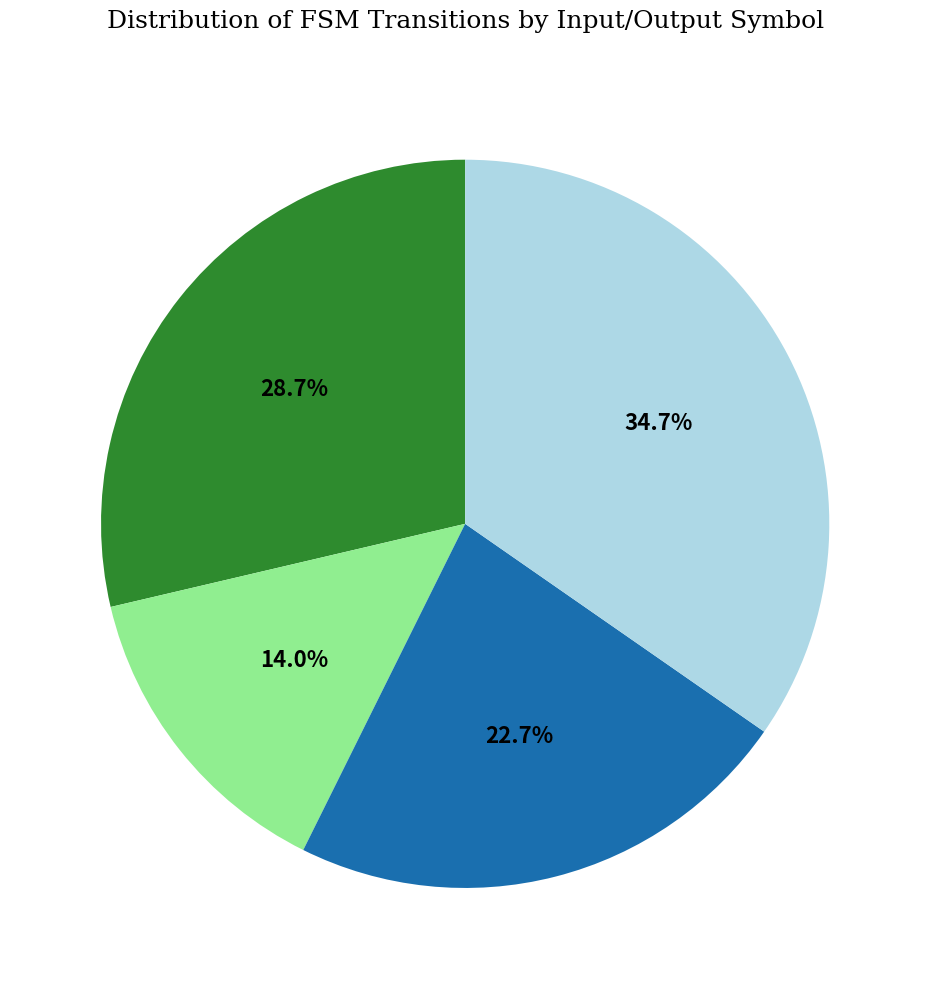

Is there a majority slice in this chart?

No